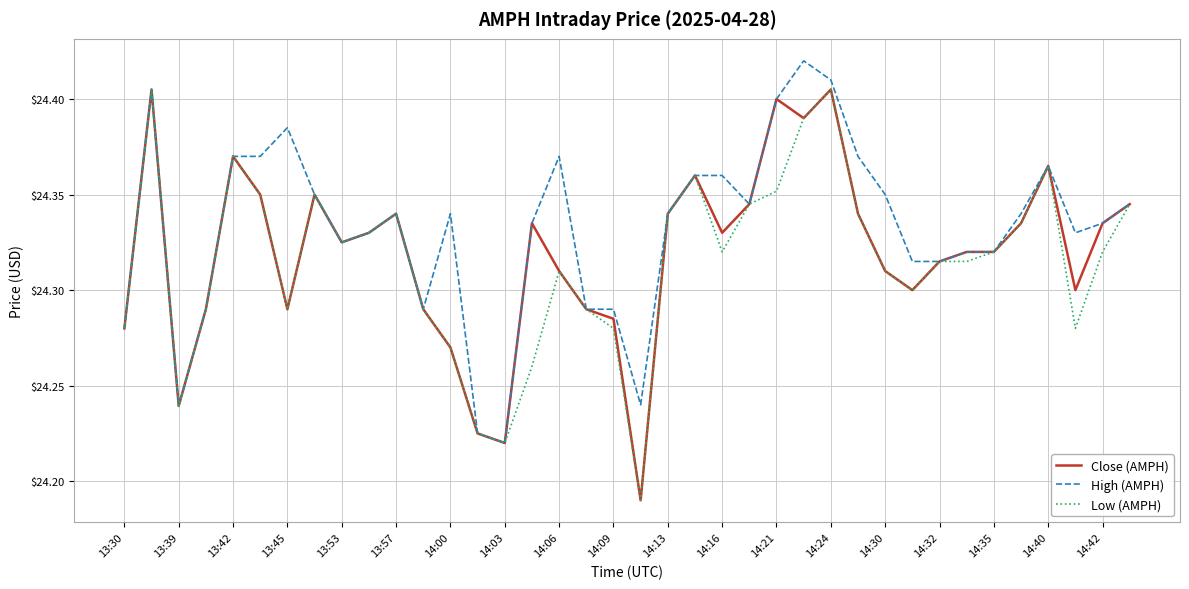

Which series has the largest total across all categories?

High (AMPH)